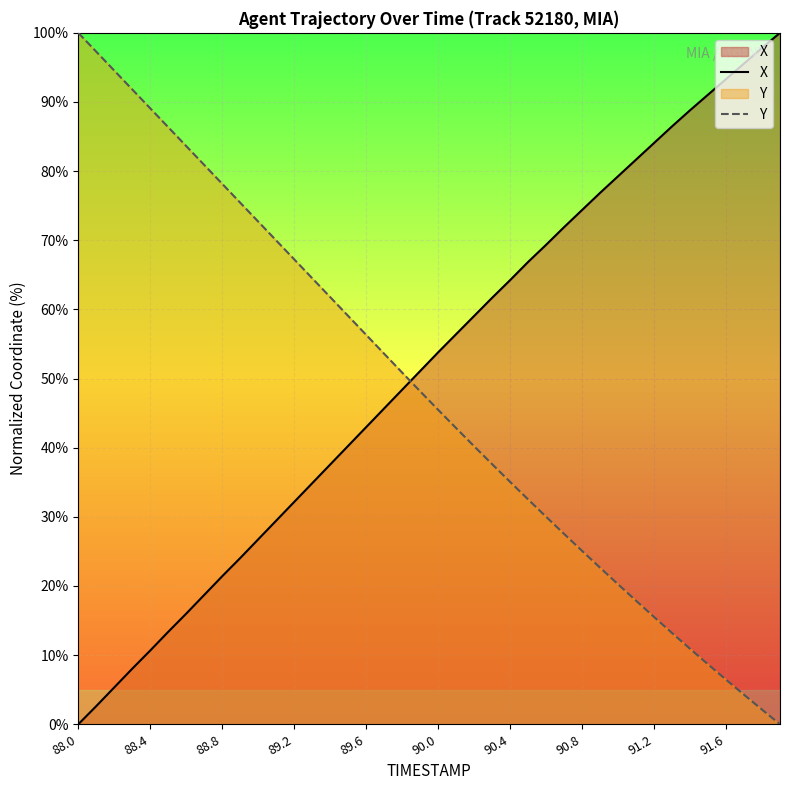

Reading left to right, what are all the values shown in this chart?

X: 0.0	2.6	5.3	8.0	10.7	13.4	16.0	18.7	21.4	24.0	26.7	29.5	32.2	34.9	37.6	40.3	43.0	45.7	48.4	51.1	53.8	56.4	59.1	61.7	64.2	66.9	69.3	71.9	74.4	76.9	79.3	81.7	84.1	86.5	88.8	91.1	93.3	95.6	97.8	100.0
Y: 100.0	97.3	94.5	91.8	89.1	86.4	83.6	80.9	78.2	75.4	72.7	70.0	67.2	64.5	61.8	59.1	56.3	53.6	50.9	48.2	45.5	42.8	40.2	37.6	35.1	32.5	30.0	27.5	25.1	22.6	20.2	17.9	15.5	13.2	10.9	8.7	6.5	4.3	2.1	0.0